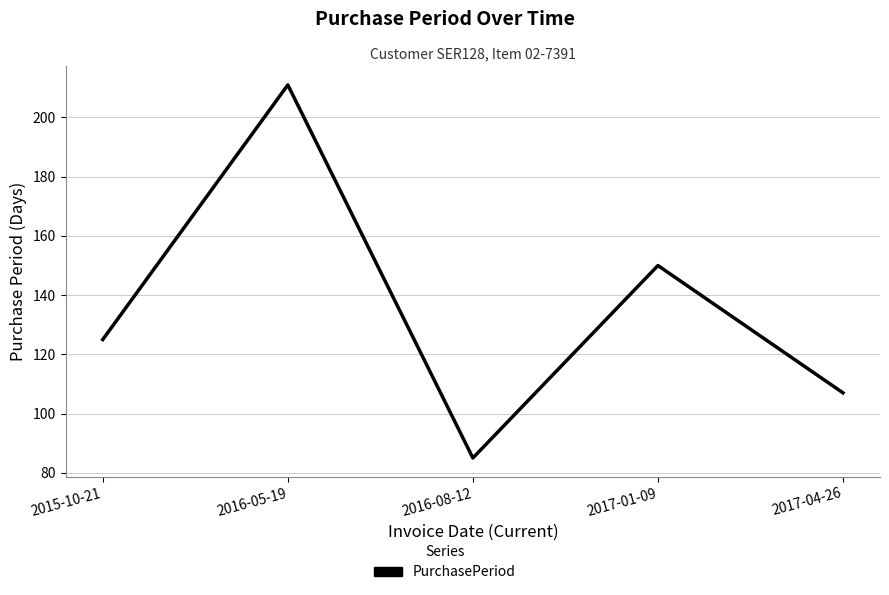

The value at 2016-08-12 is 85. True or false?

True